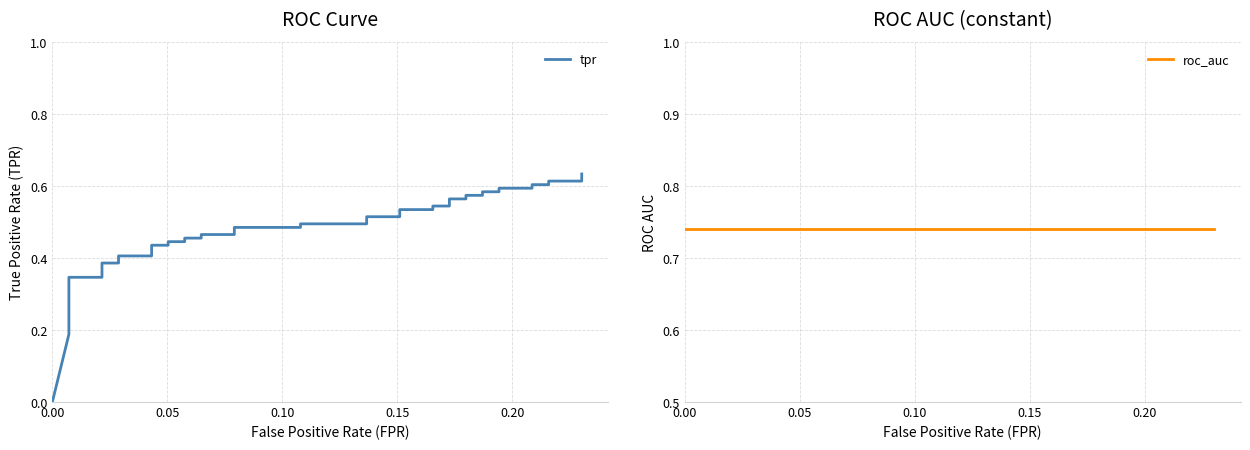

Is the value of roc_auc at 0.25 greater than the value of tpr at 12?

Yes